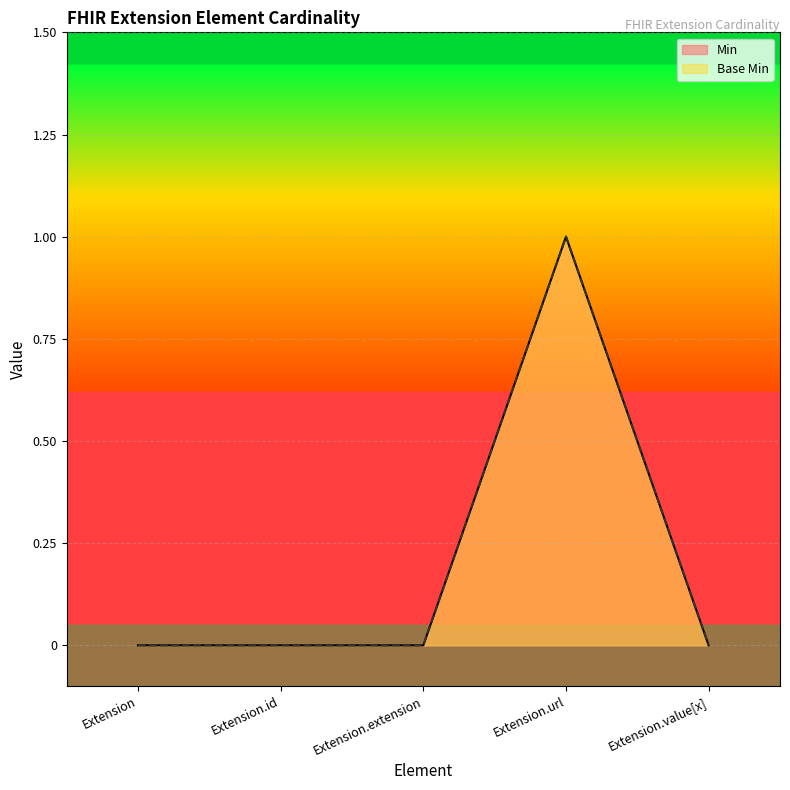

True or false: Min and Base Min intersect in this chart.

False